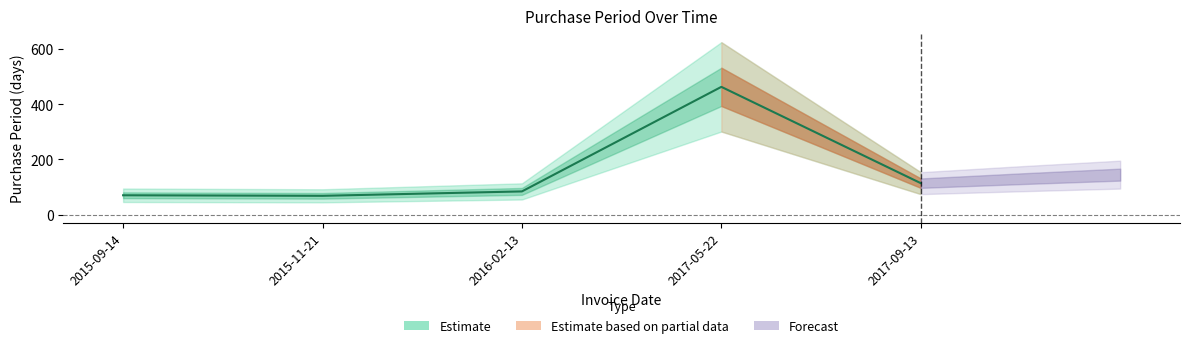

Is this an area chart (filled region under the line)?

No